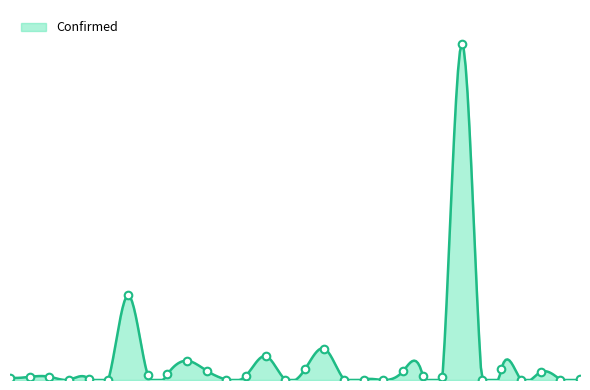

What is the ratio of the value at Austria to the value at Azerbaijan?

2.1